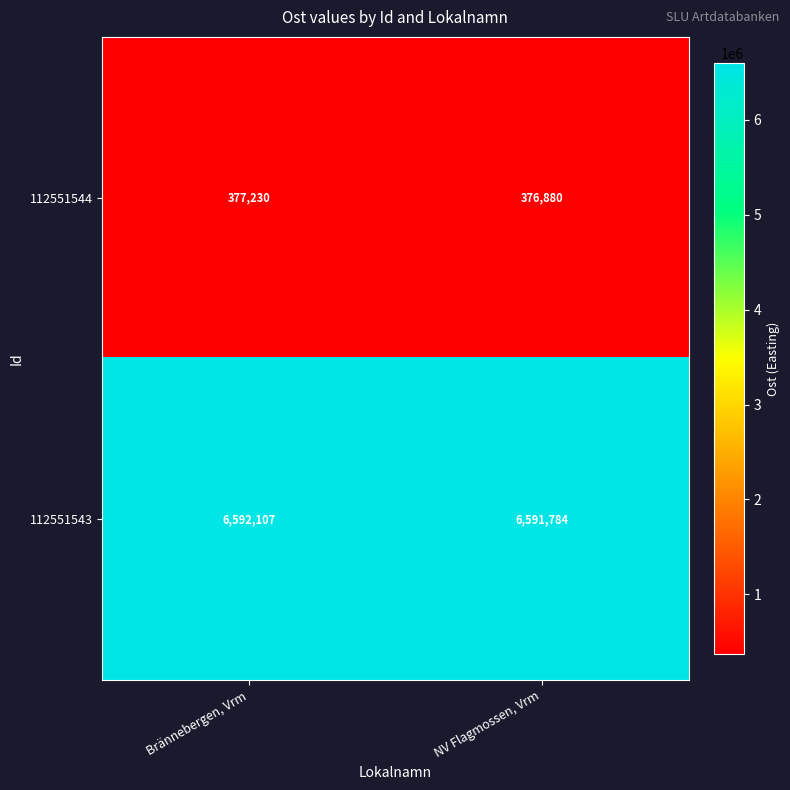

Between Brännebergen, Vrm and NV Flagmossen, Vrm, which series saw the biggest shift?

112551544